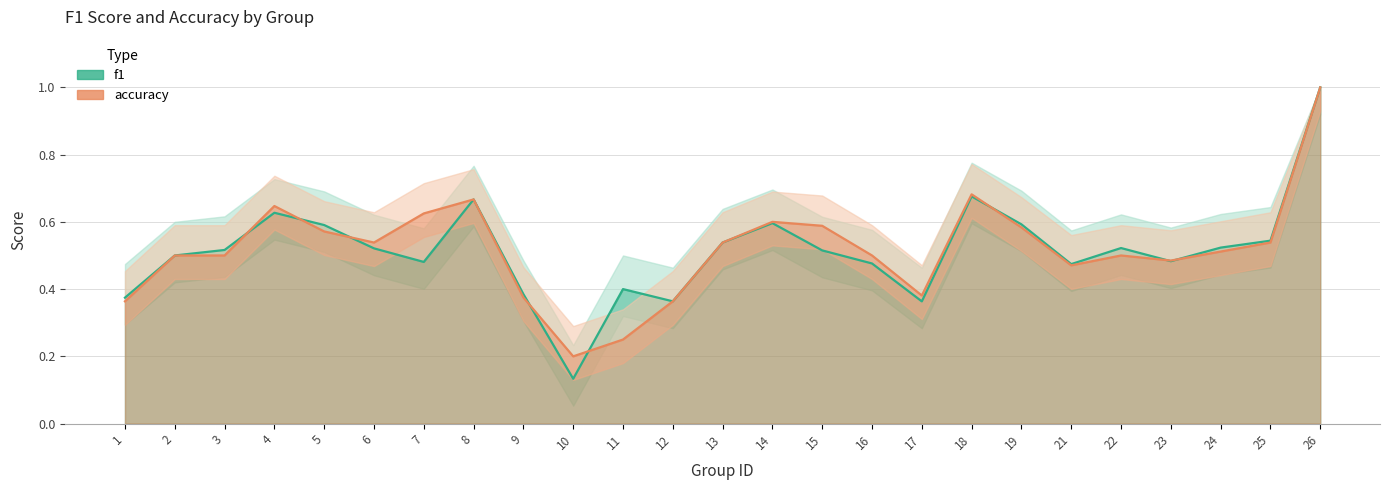

True or false: accuracy and f1 cross at least once.

True